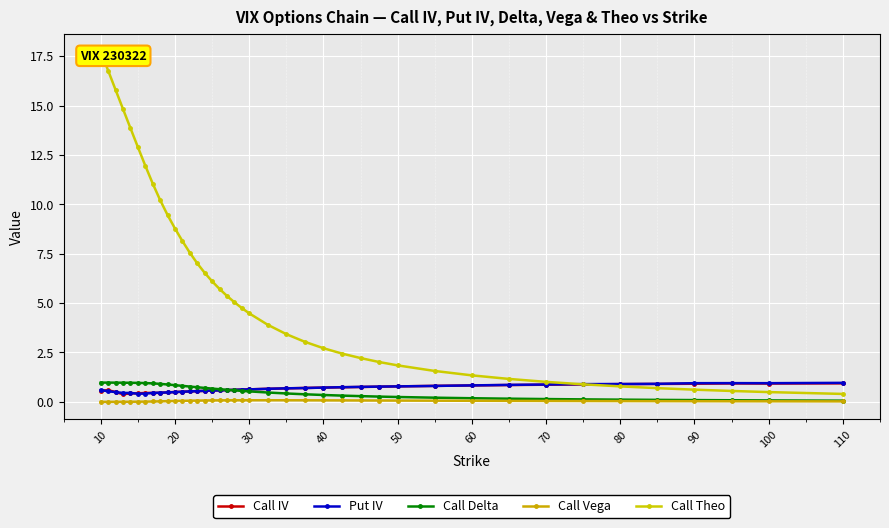

Rank the series by their maximum value, from highest to lowest.

Call Theo, Call Delta, Put IV, Call IV, Call Vega